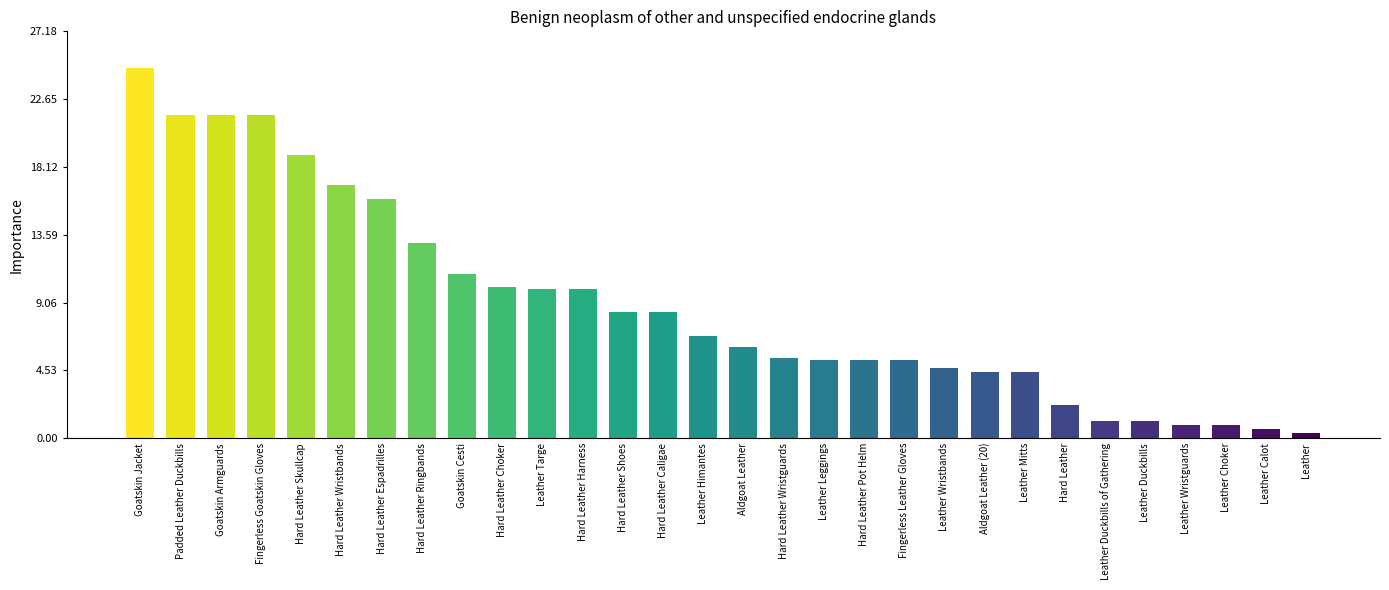

What is the label of the 17th bar from the left?

Hard Leather Wristguards